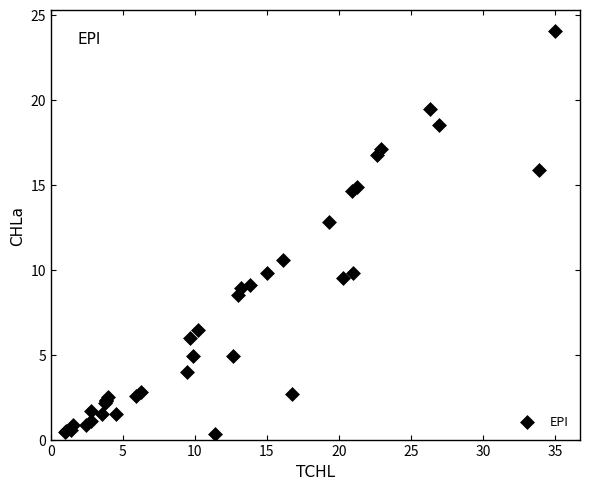

What Y value in the scatter plot is closest to 12?

12.8